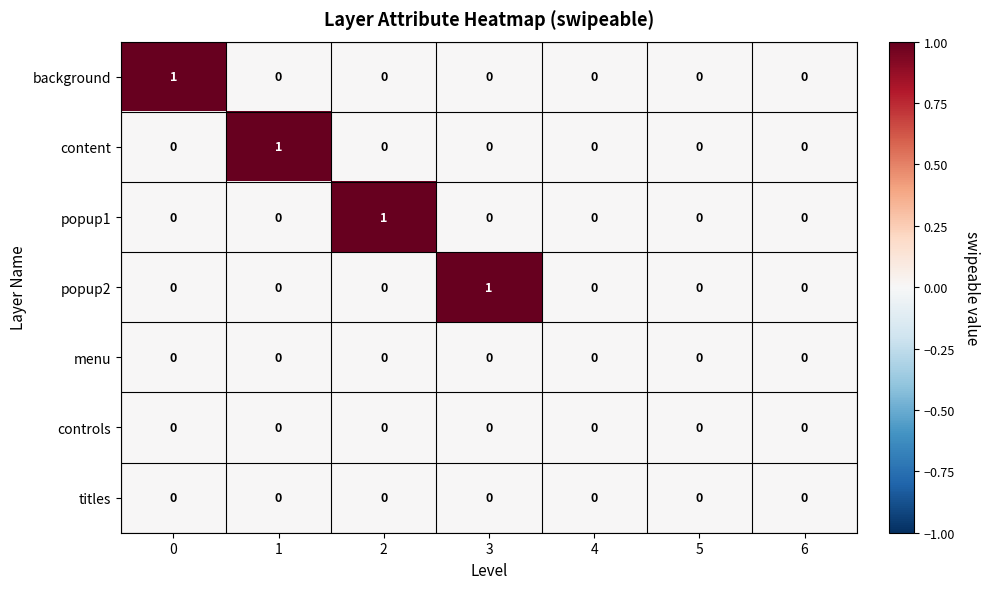

Between 0 and 4, which series saw the biggest shift?

background